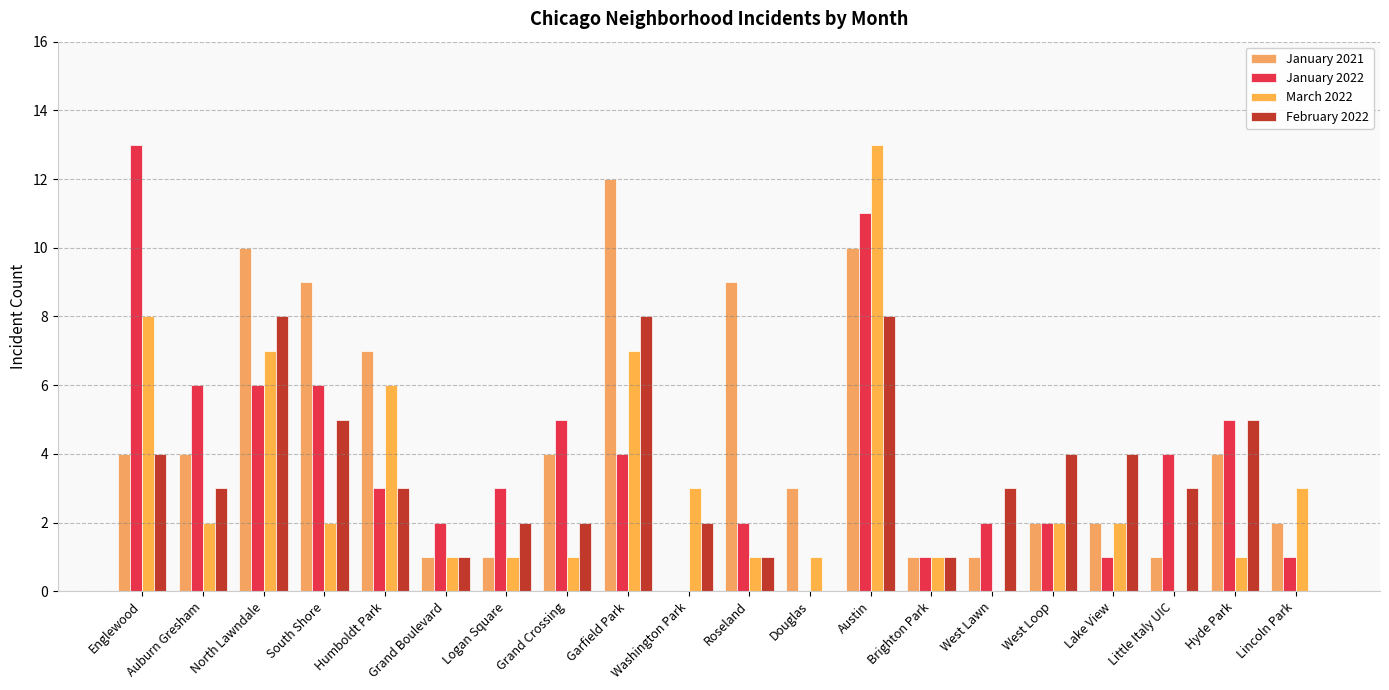

What is the value of the March 2022 bar at the 20th from the left?

3